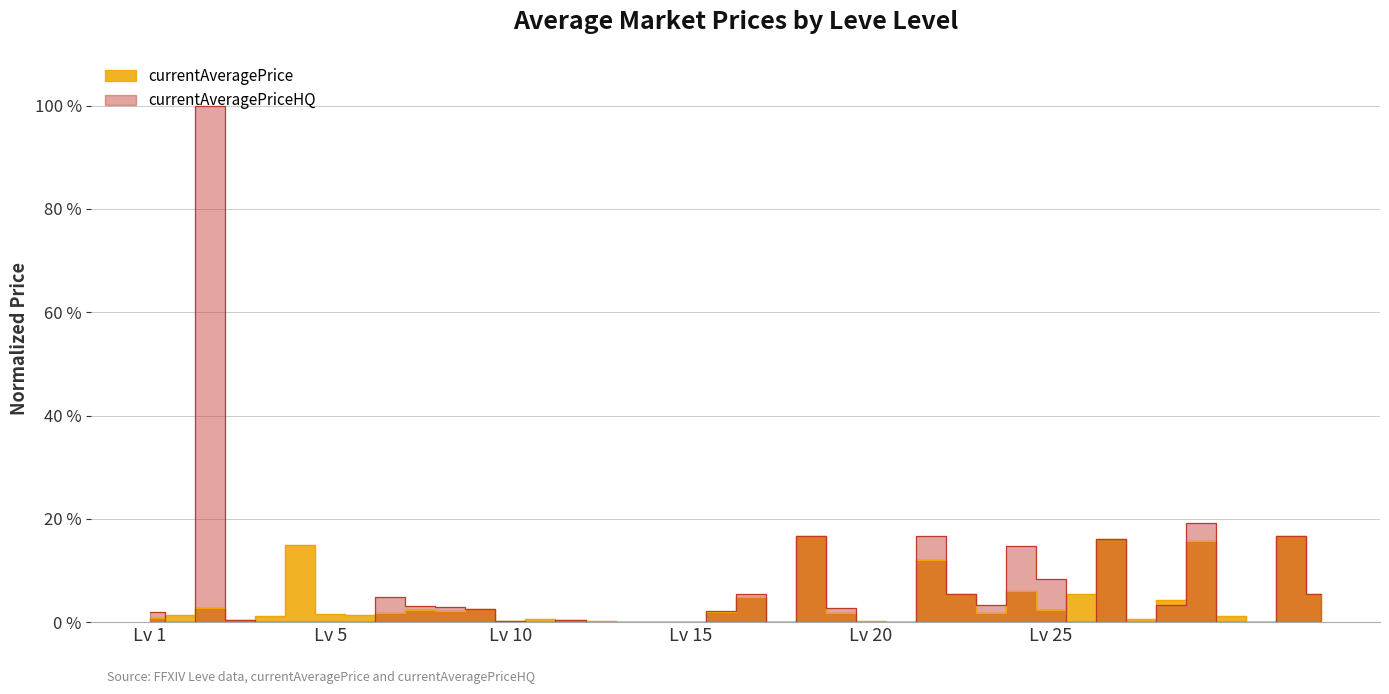

At which label does currentAveragePriceHQ reach its peak?

1